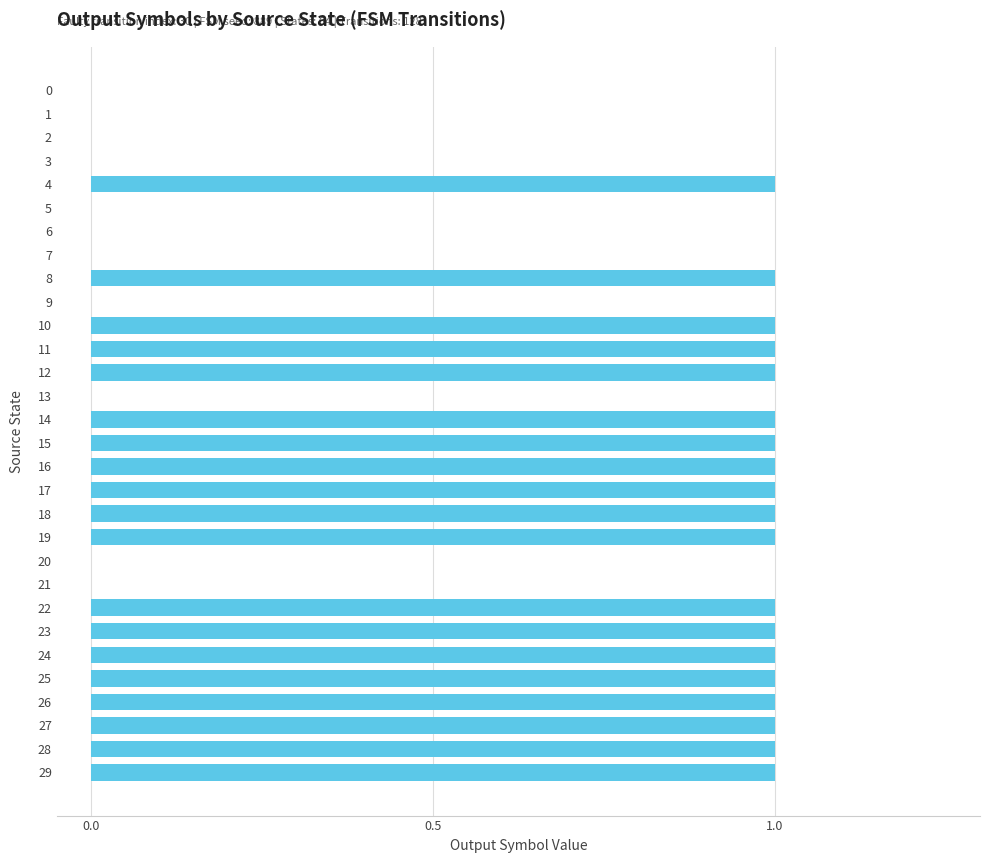

How many values are between 0 and 1?

30